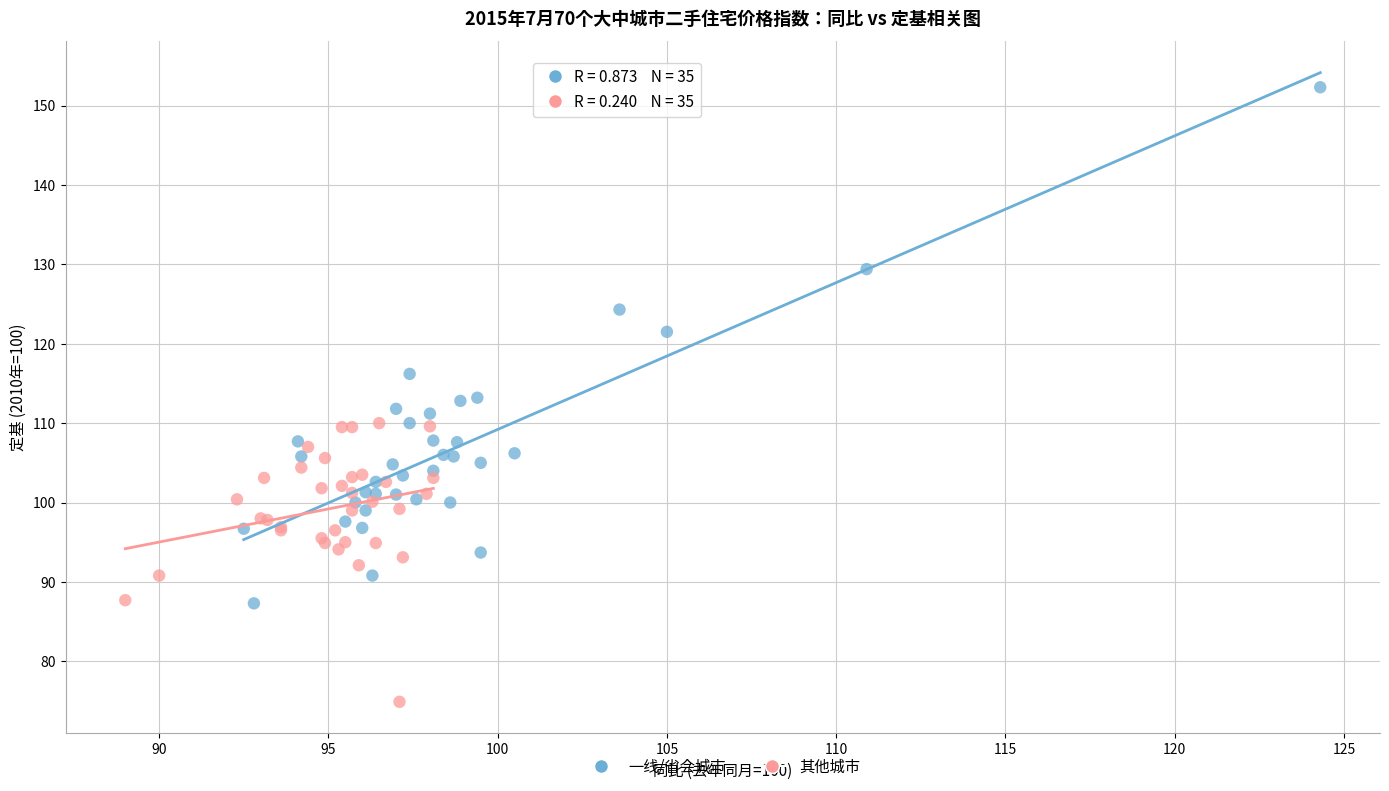

Which series reaches the minimum Y coordinate?

其他城市